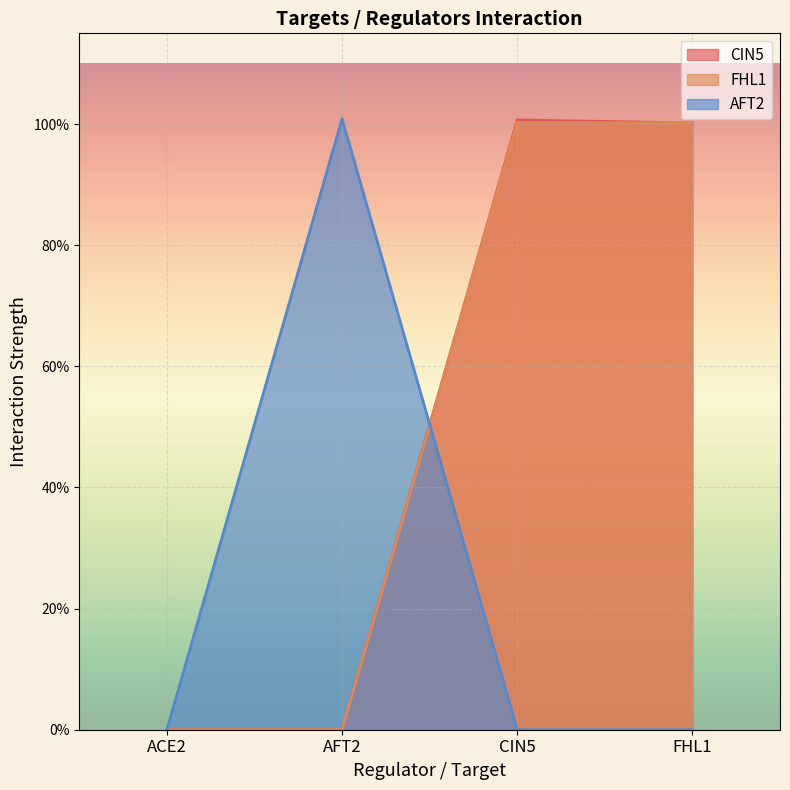

In FHL1, how many points are higher than both neighbors (excluding endpoints)?

1